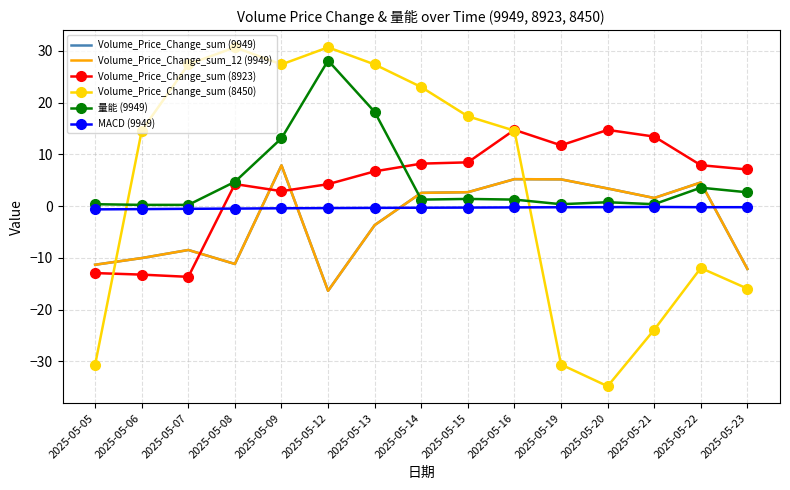

Which series has the largest range (max minus min)?

Volume_Price_Change_sum (8450)